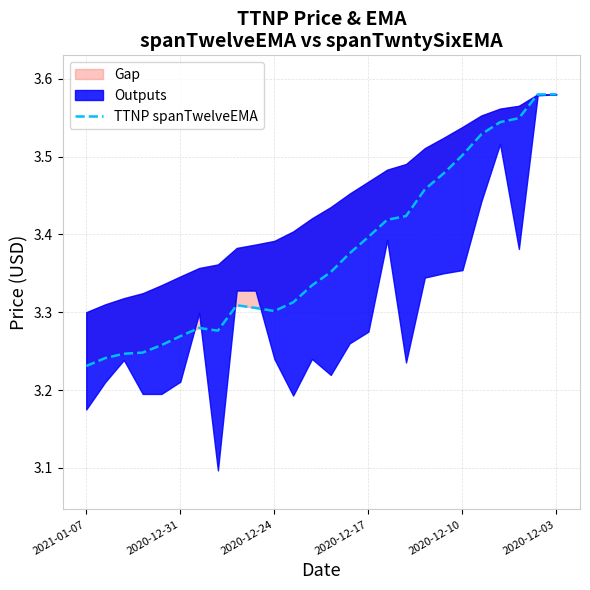

What is the value of the 26th point from the left?

3.6